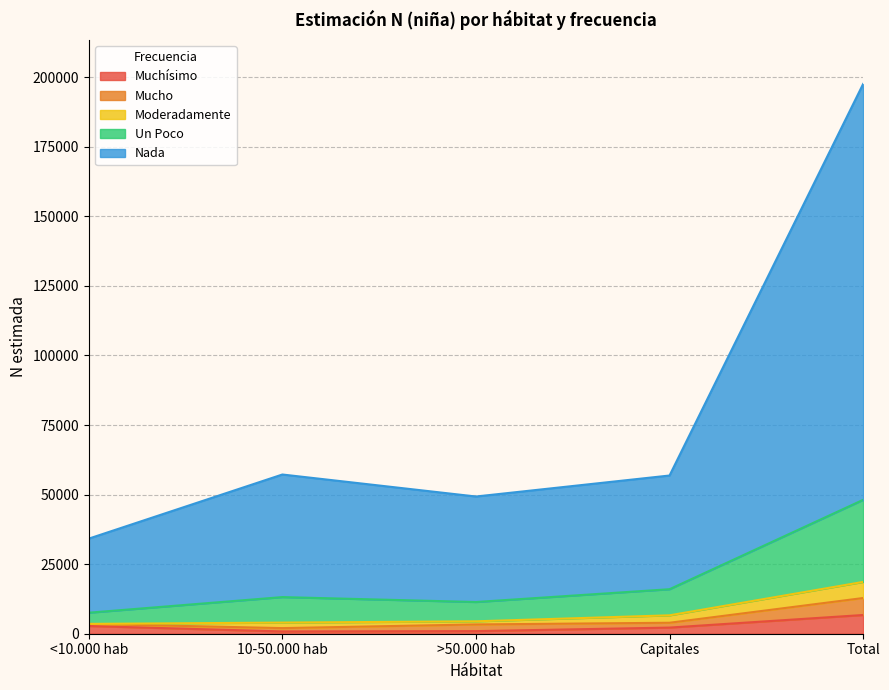

What value does the Muchísimo series have at Total?

6729